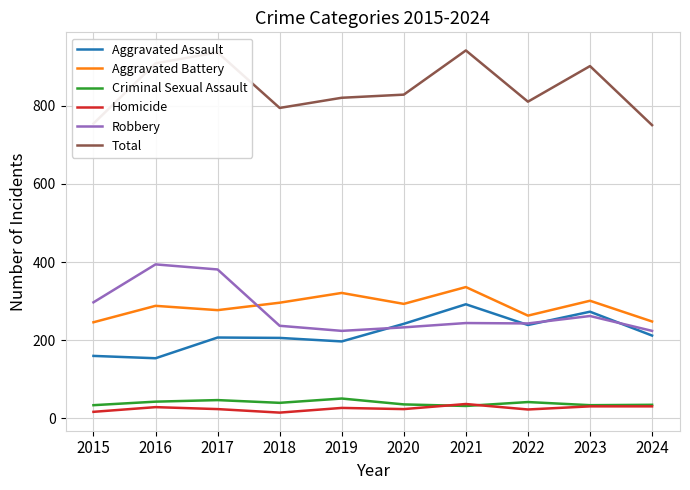

The Aggravated Battery series shows 406 at 2015. True or false?

False